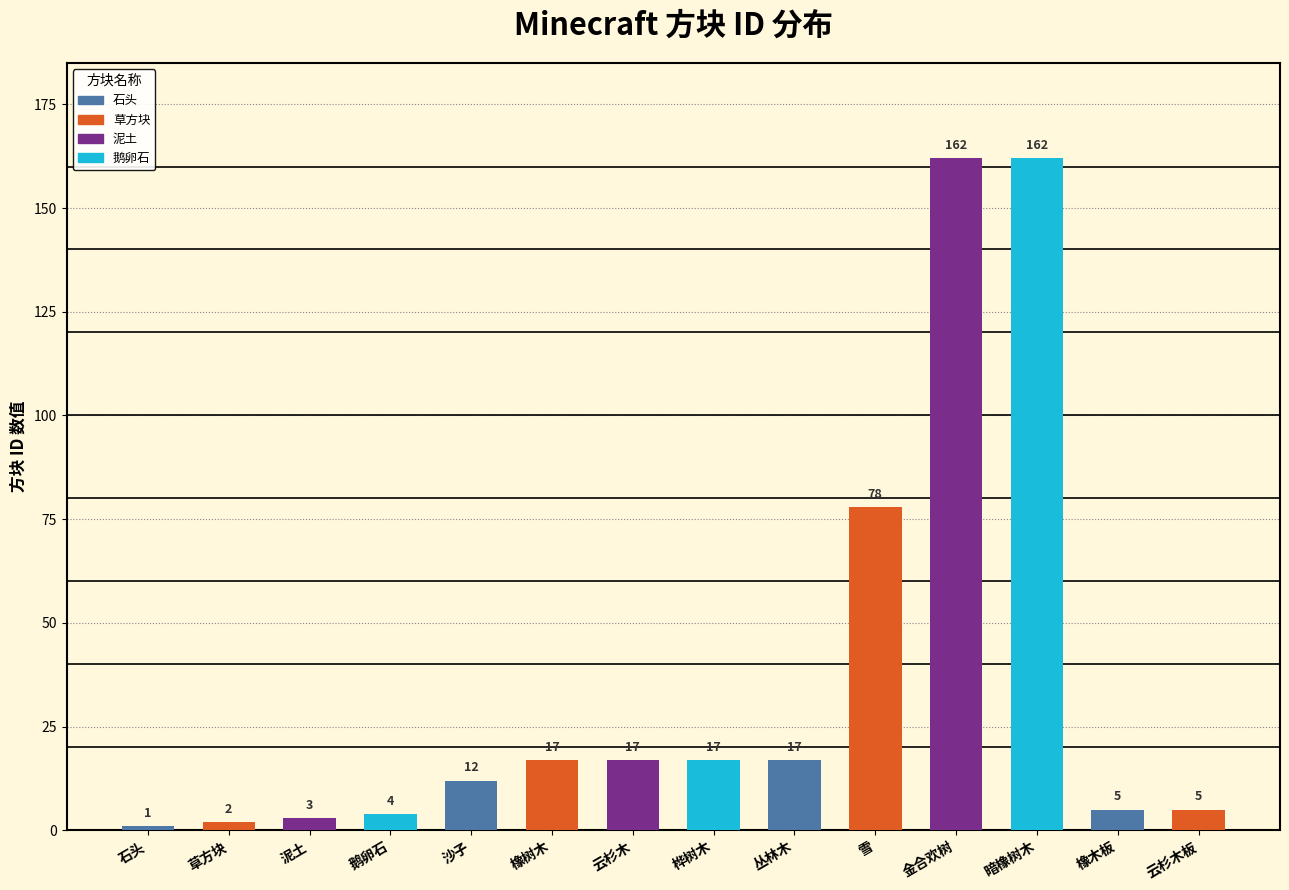

The chart shows a value of 233 at 金合欢树. True or false?

False